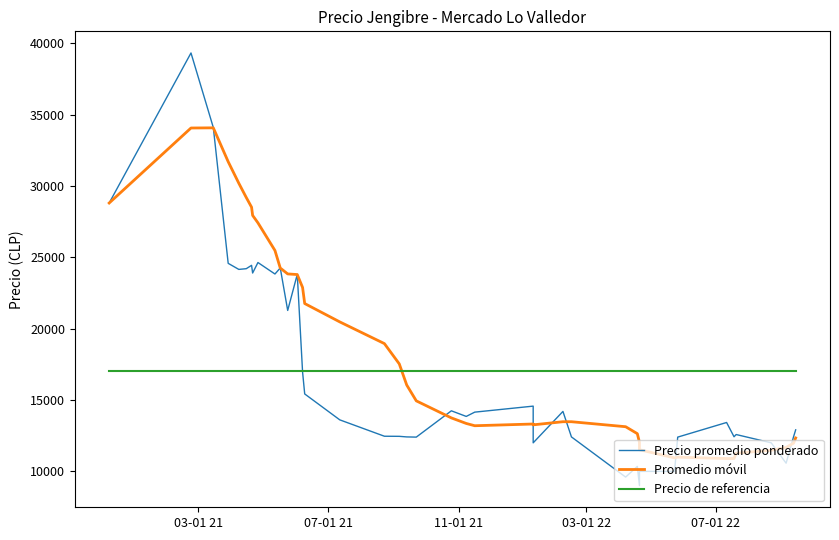

Reading left to right, what are all the values shown in this chart?

Precio promedio ponderado: 28800.0	39314.0	34091.0	24575.0	24150.0	24200.0	24435.0	23897.0	24632.0	23828.0	24250.0	21275.0	23800.0	16960.0	15425.0	13609.0	12462.0	12455.0	12414.0	12400.0	14243.0	13850.0	14150.0	14571.0	12000.0	14200.0	12414.0	9600.0	10348.0	9000.0	10000.0	10000.0	12400.0	13425.0	12425.0	12581.0	12000.0	10571.0	12425.0	12909.0
Promedio móvil: 28800.0	34057.0	34068.3	31695.0	30186.0	29188.3	28509.3	27932.8	27411.8	25476.0	24245.9	23833.4	23789.6	22884.6	21758.4	20472.4	18951.1	17529.5	16050.0	14940.6	13746.0	13357.2	13197.9	13318.1	13260.4	13478.5	13478.5	13128.5	12641.6	12035.4	11516.6	10945.2	10995.2	10898.4	10899.8	11272.4	11478.9	11675.2	11978.4	12342.0
Precio de referencia: 17002.1	17002.1	17002.1	17002.1	17002.1	17002.1	17002.1	17002.1	17002.1	17002.1	17002.1	17002.1	17002.1	17002.1	17002.1	17002.1	17002.1	17002.1	17002.1	17002.1	17002.1	17002.1	17002.1	17002.1	17002.1	17002.1	17002.1	17002.1	17002.1	17002.1	17002.1	17002.1	17002.1	17002.1	17002.1	17002.1	17002.1	17002.1	17002.1	17002.1